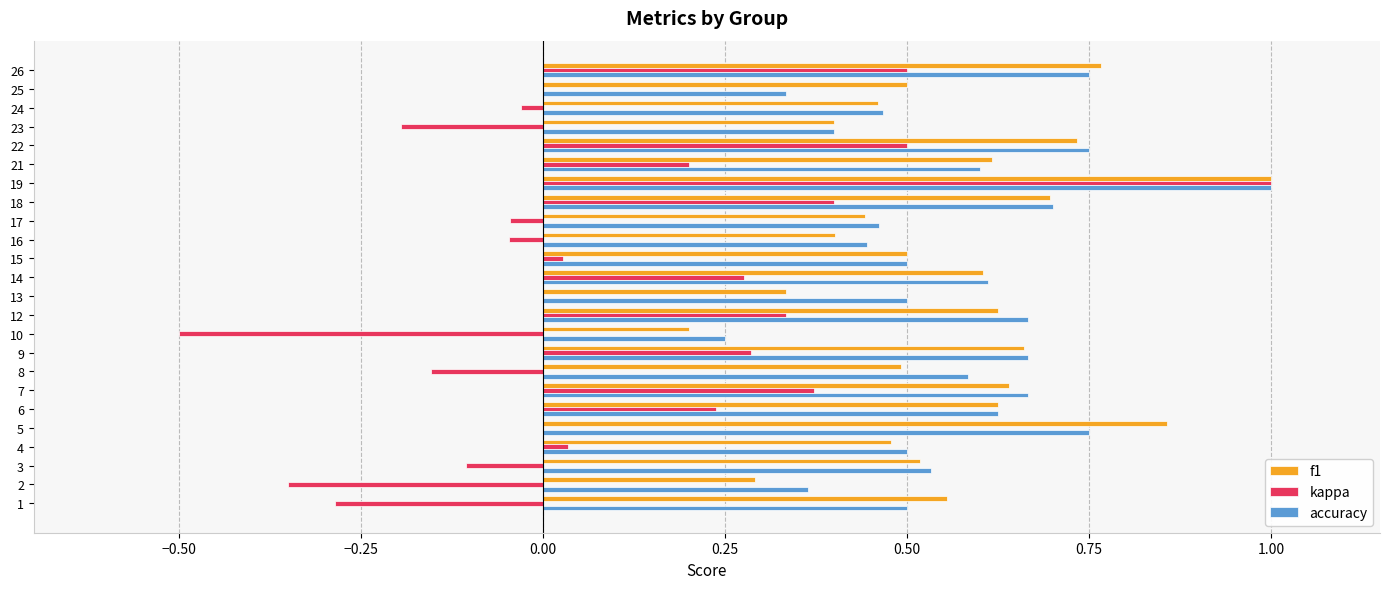

The value of kappa at 2 is -0.2. True or false?

False